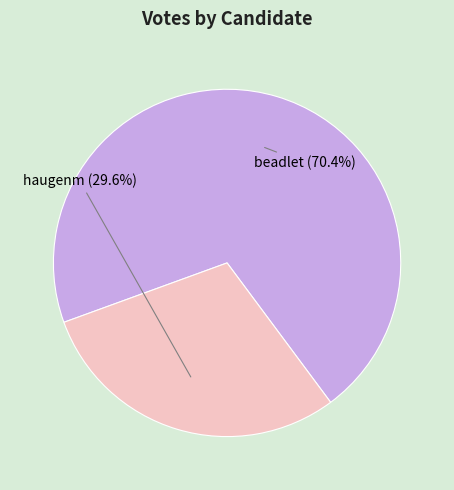

Which has a higher value, haugenm or beadlet?

beadlet